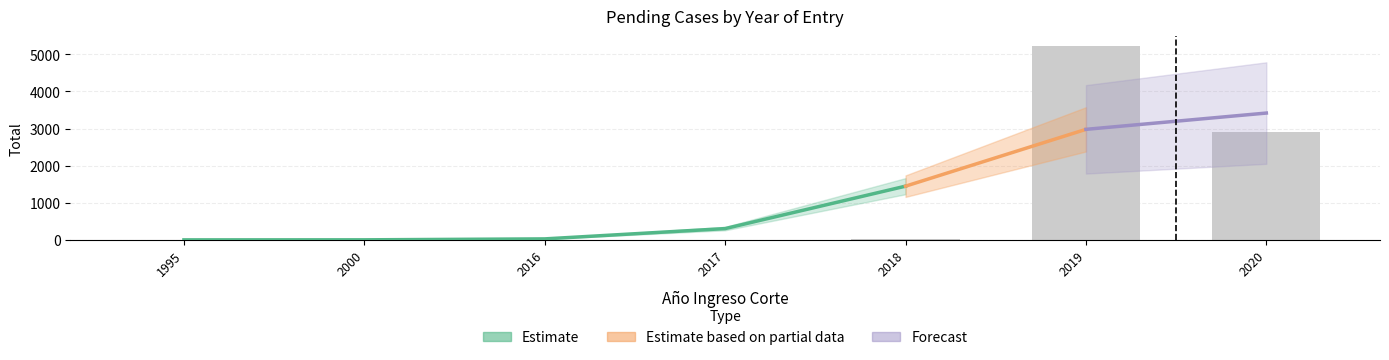

What is the minimum value shown in the chart?

1